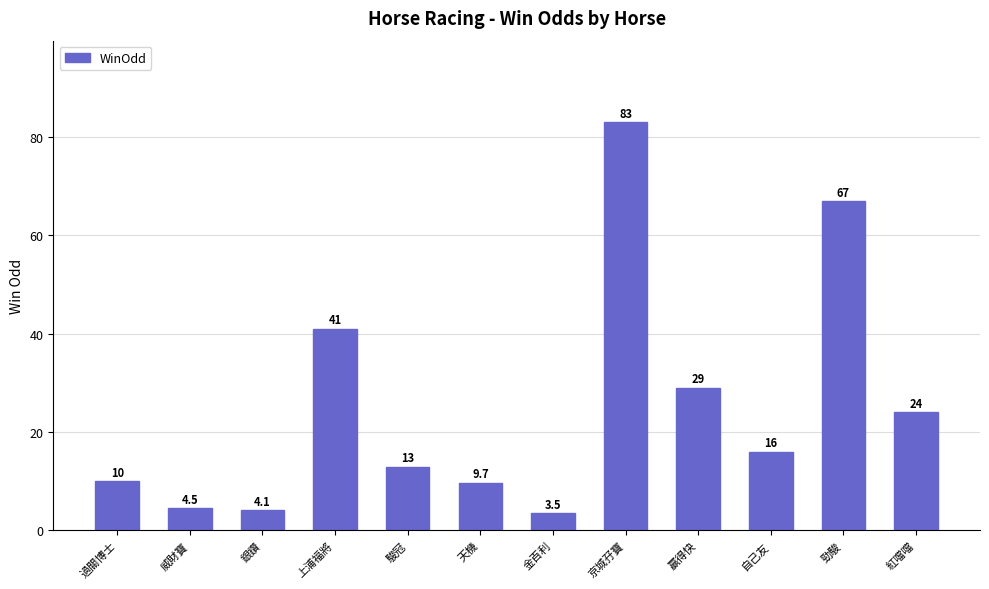

What is the minimum value shown in the chart?

3.5